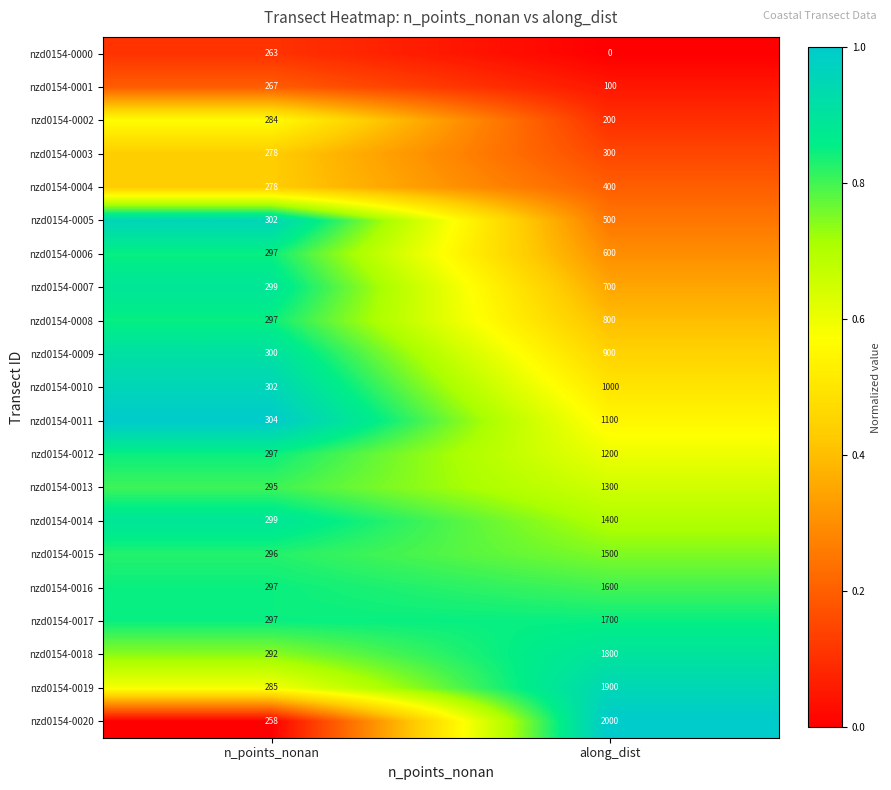

Which category has the lowest value in the nzd0154-0019 series?

n_points_nonan